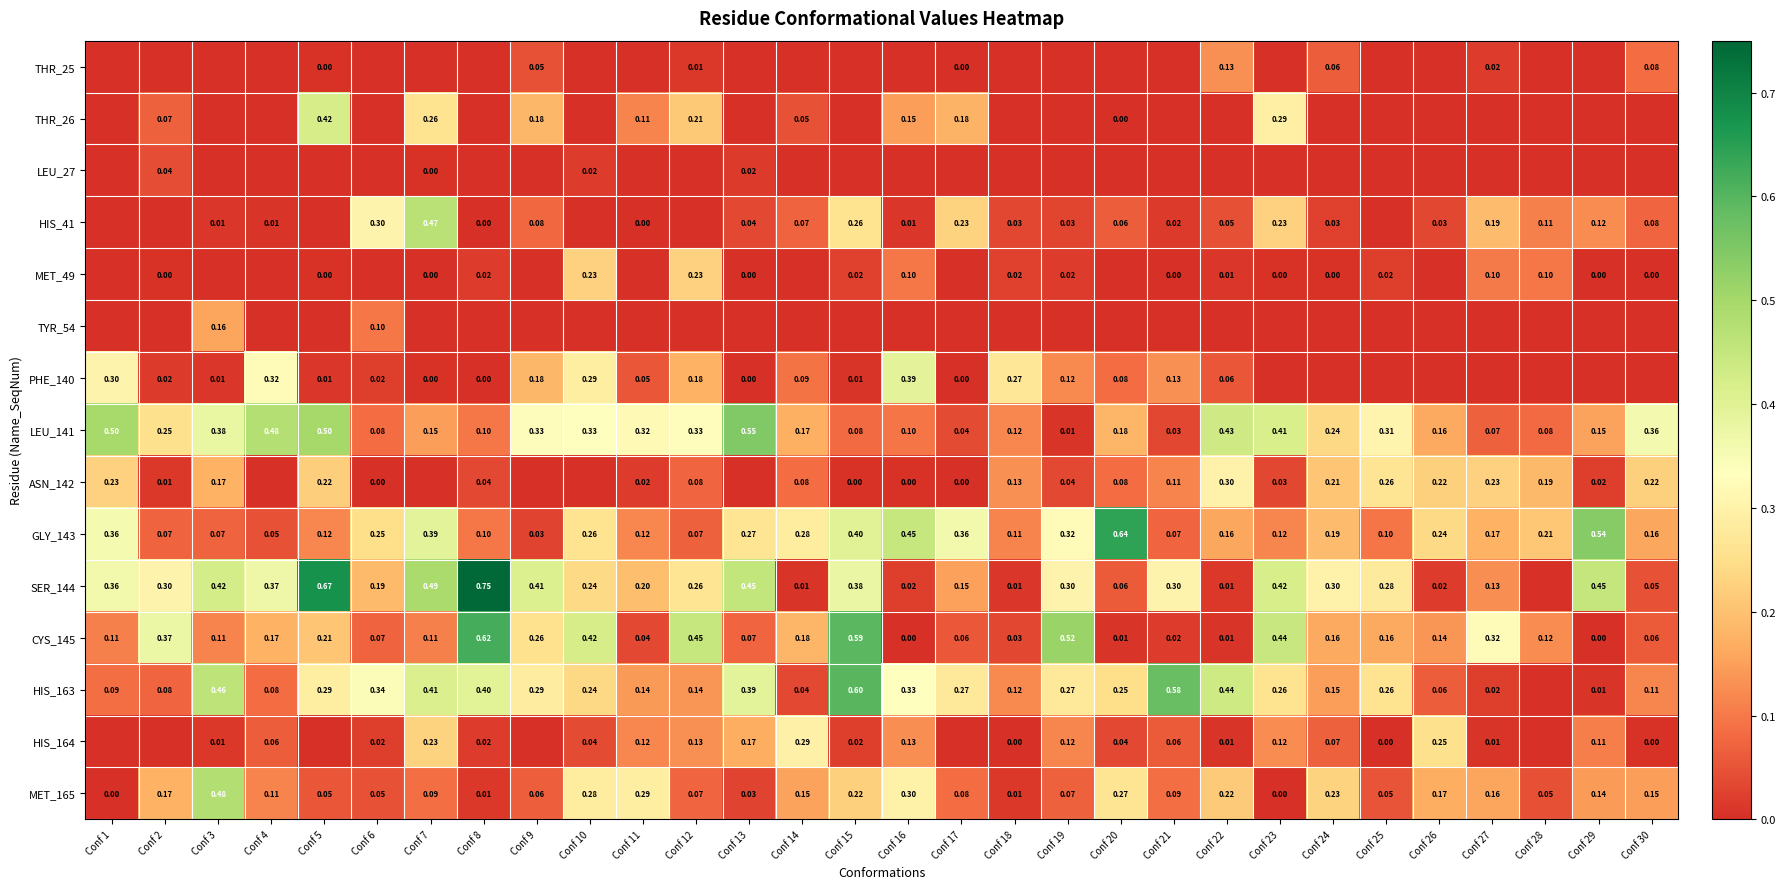

Which has a higher value, Conf 28 or Conf 23?

Conf 28